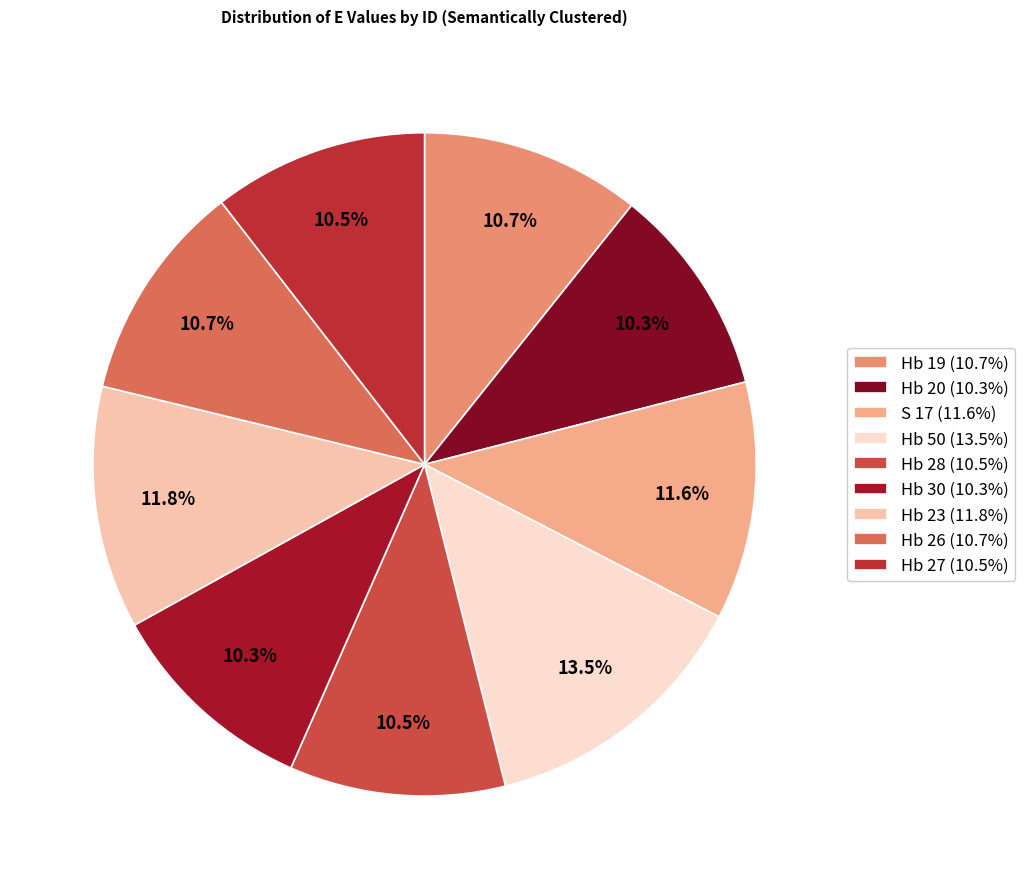

True or false: Hb 19 accounts for 11% of the total.

True